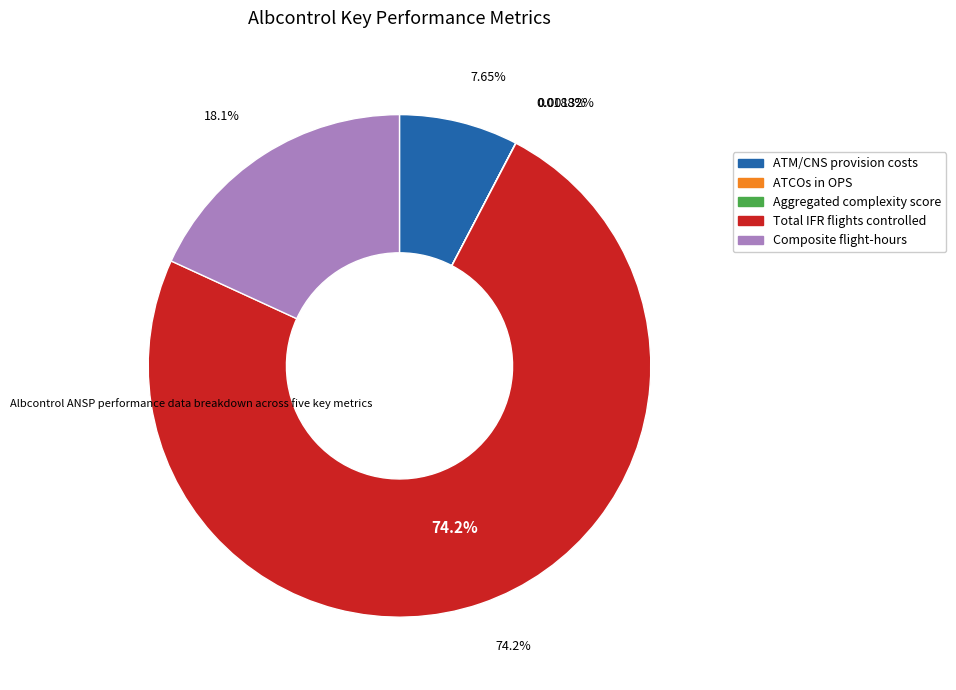

What is the total percentage of ATCOs in OPS and Composite flight-hours?

18.2%